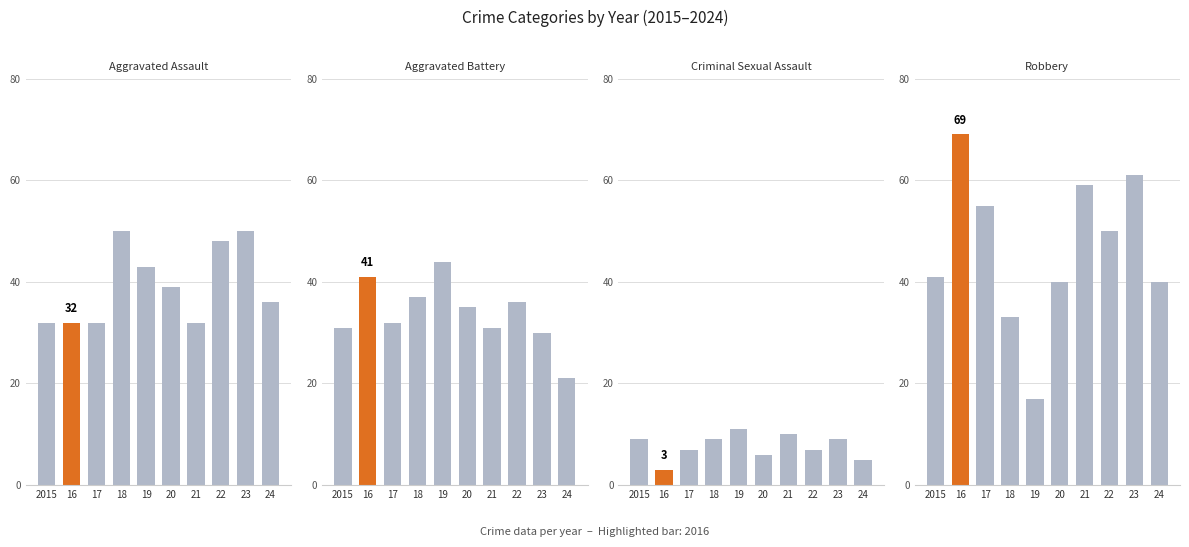

Reading left to right, transcribe all the data shown in this chart.

Aggravated Assault: 2015=32	16=32	17=32	18=50	19=43	20=39	21=32	22=48	23=50	24=36
Aggravated Battery: 2015=31	16=41	17=32	18=37	19=44	20=35	21=31	22=36	23=30	24=21
Criminal Sexual Assault: 2015=9	16=3	17=7	18=9	19=11	20=6	21=10	22=7	23=9	24=5
Robbery: 2015=41	16=69	17=55	18=33	19=17	20=40	21=59	22=50	23=61	24=40